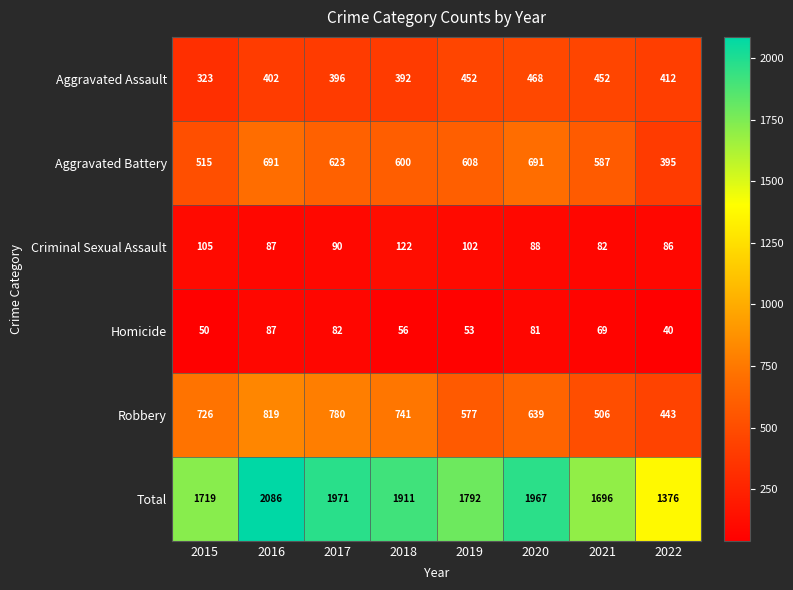

What is the difference between the maximum and minimum values in the Aggravated Battery series?

296